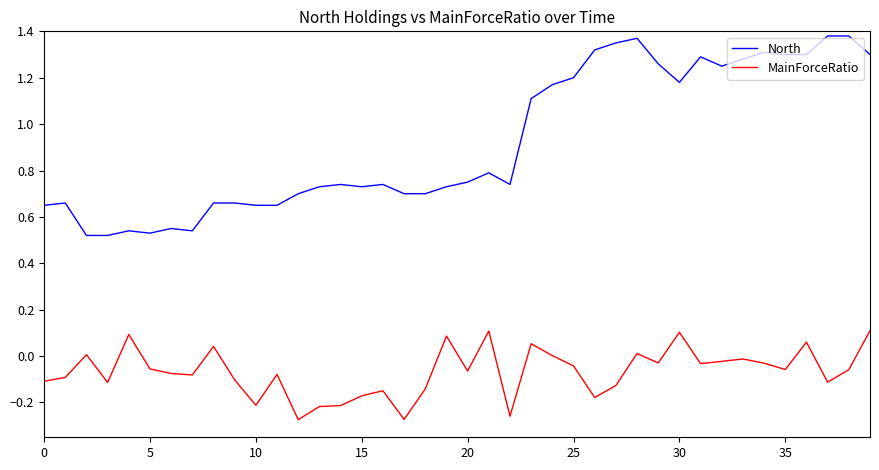

How many distinct data groups are displayed?

2